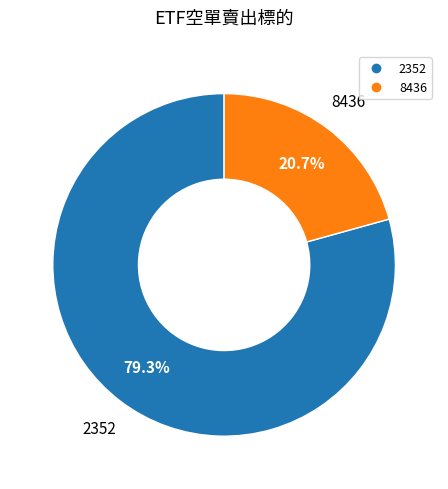

Which has a higher value, 8436 or 2352?

2352